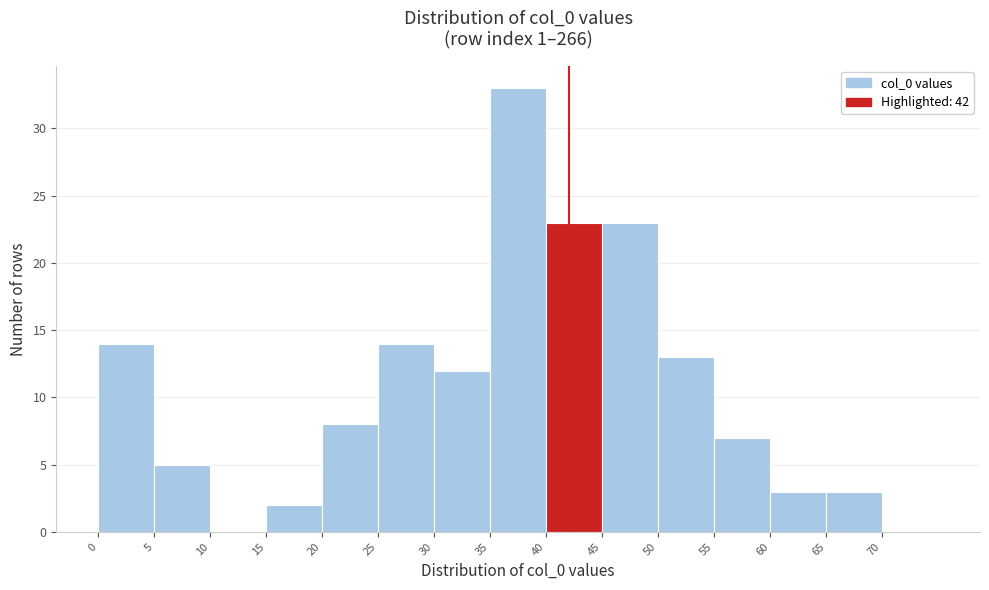

How tall is the bar that spans 30 to 35 on the x-axis? The values are not printed on the chart, so give them approximately, as read against the axis.

12